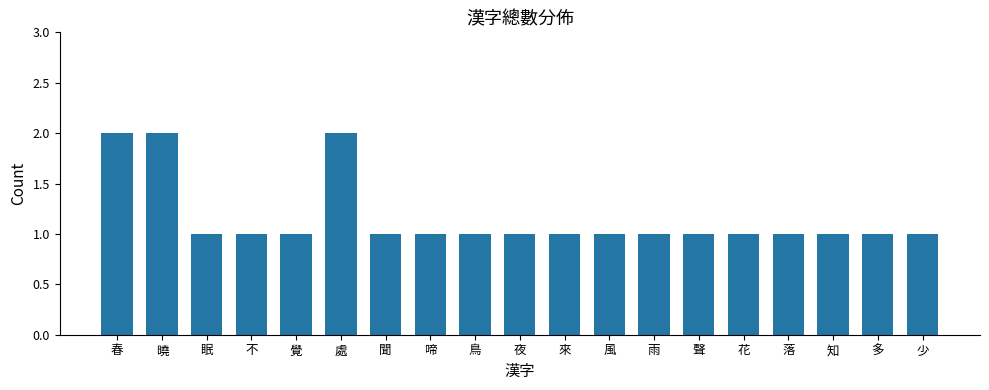

The value at 來 is 1. True or false?

True